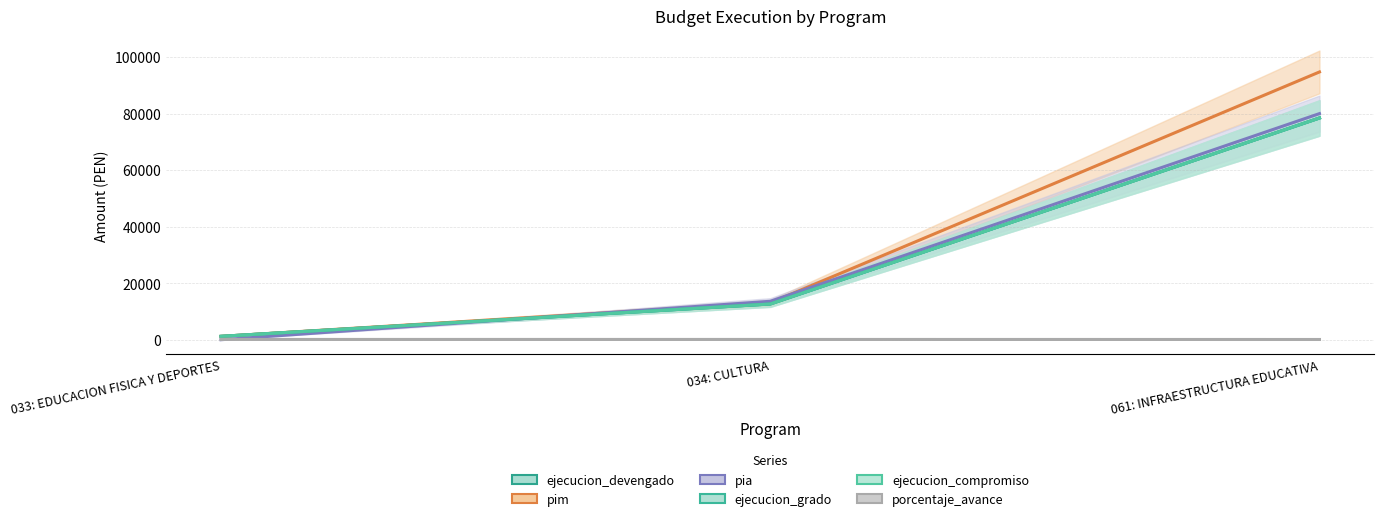

What is the difference between the highest and lowest values at 061: INFRAESTRUCTURA EDUCATIVA?

94654.2